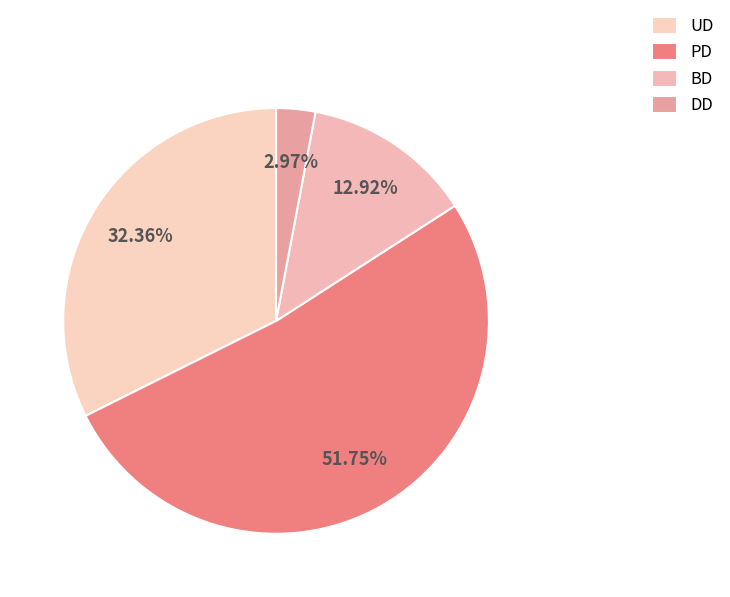

True or false: UD accounts for 32% of the total.

True